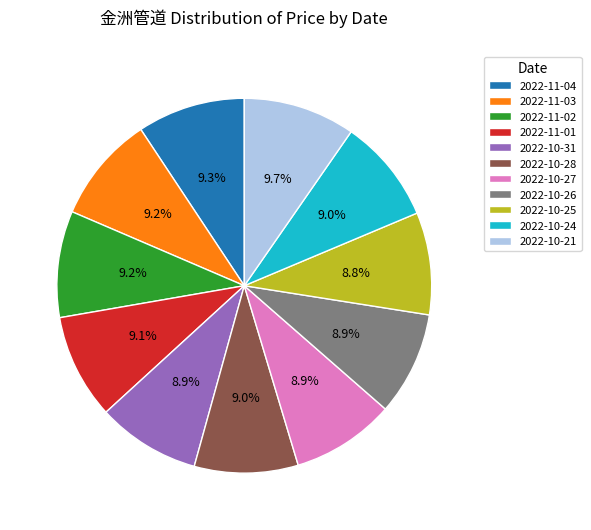

What percentage do 2022-10-31 and 2022-10-26 together represent?

17.8%